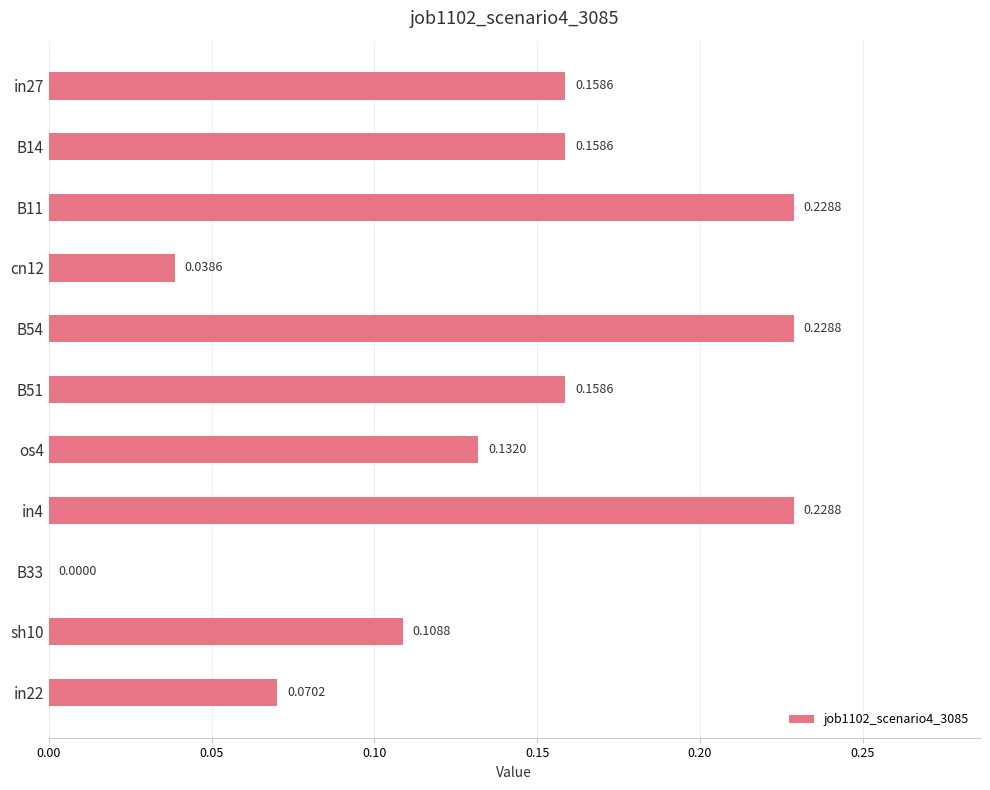

What is the sum of all values?

1.5